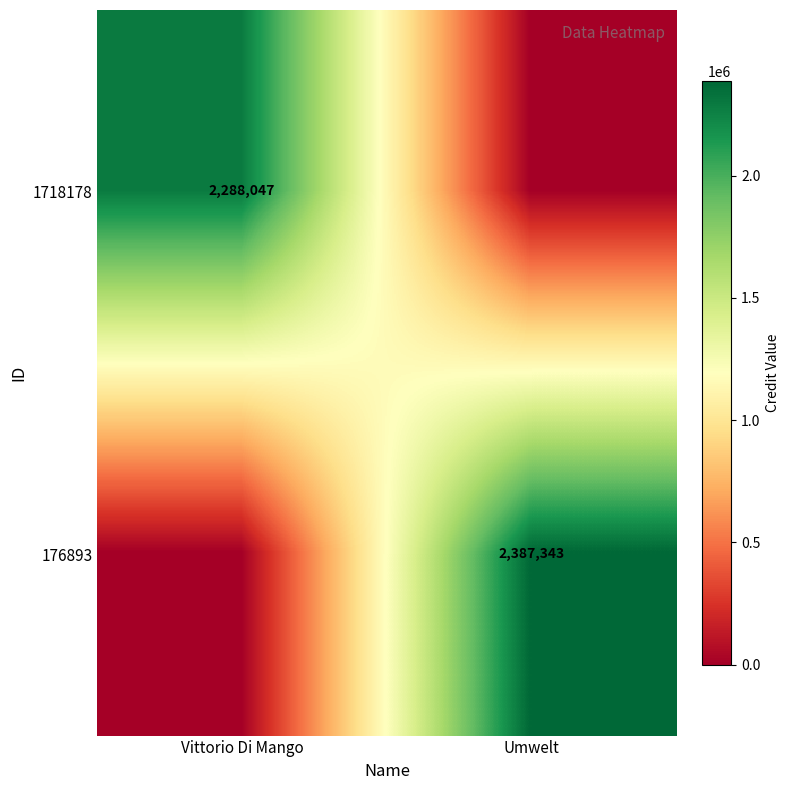

What is the difference between the highest and lowest values at Vittorio Di Mango?

2288047